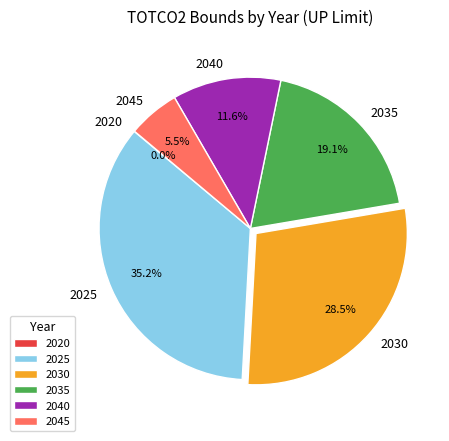

What is the ratio of the value at 2030 to the value at 2035?

1.5